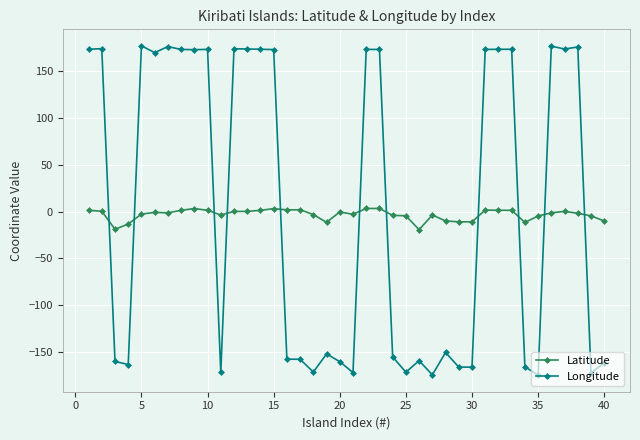

How many distinct data groups are displayed?

2